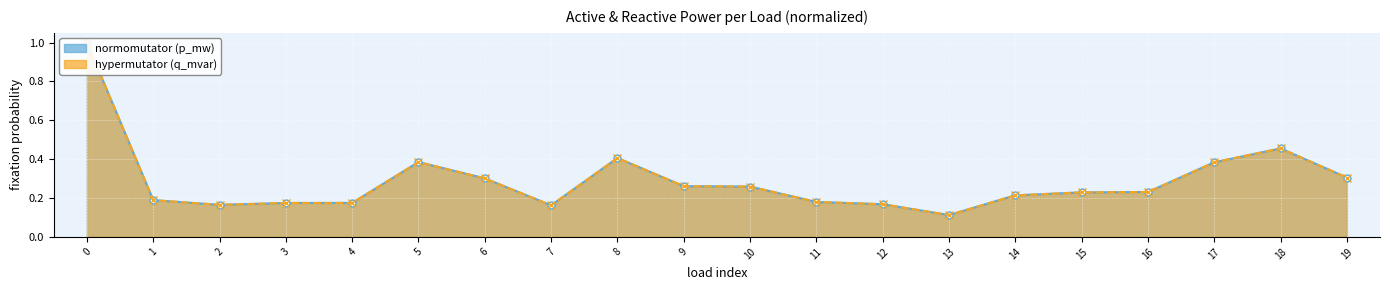

Which series has the widest spread of values?

p_mw